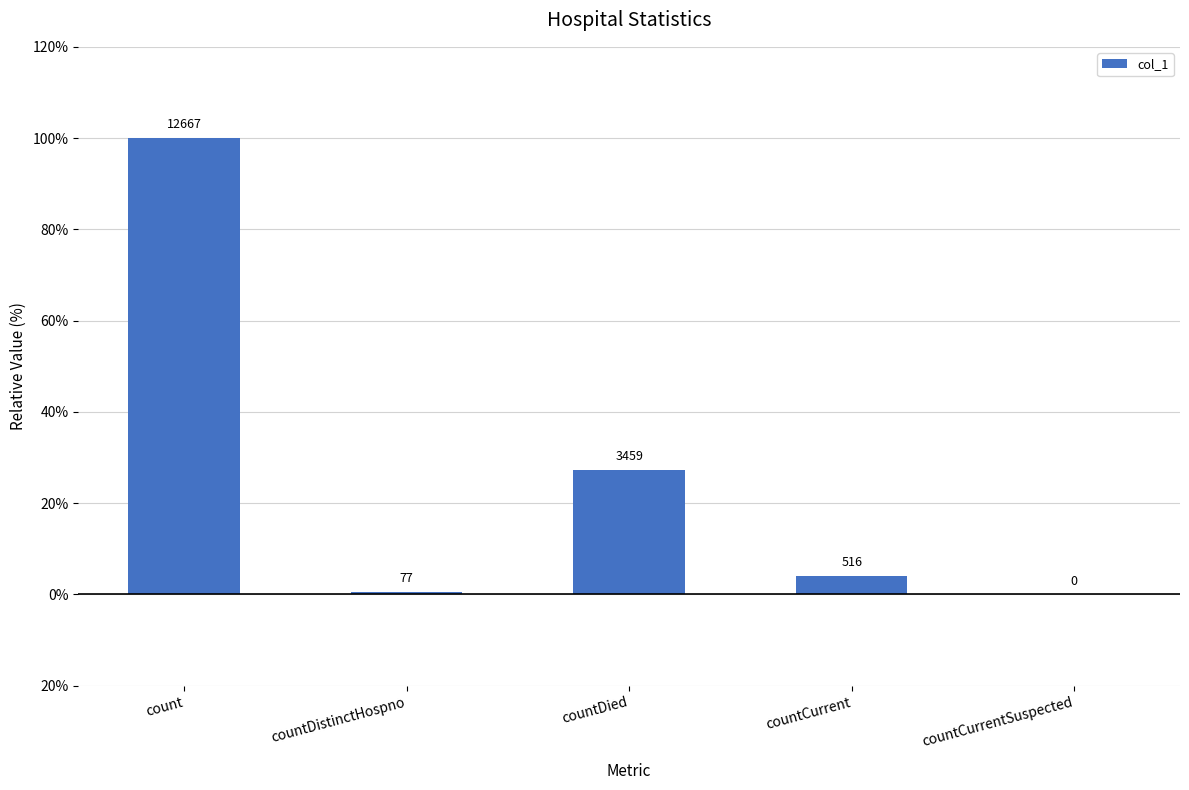

Are the bars horizontal?

No